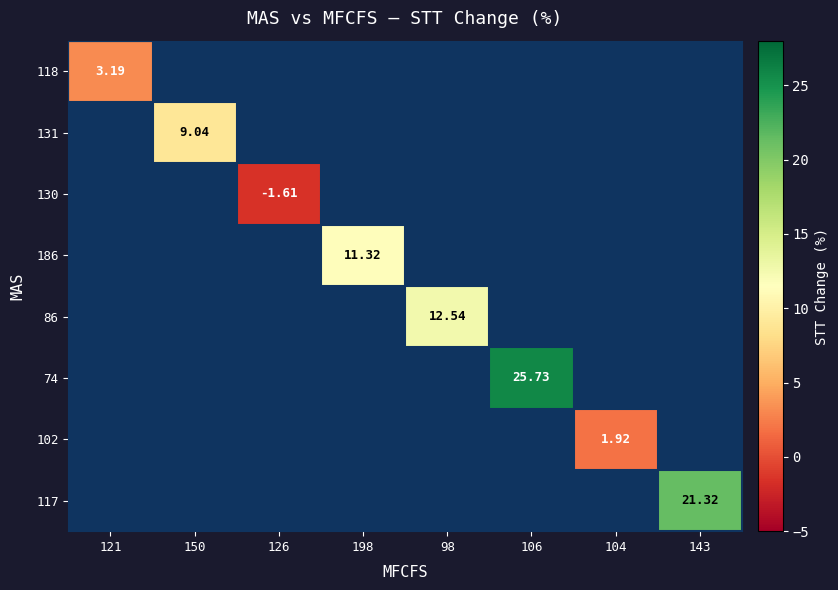

At which label does 86 first exceed 12?

98